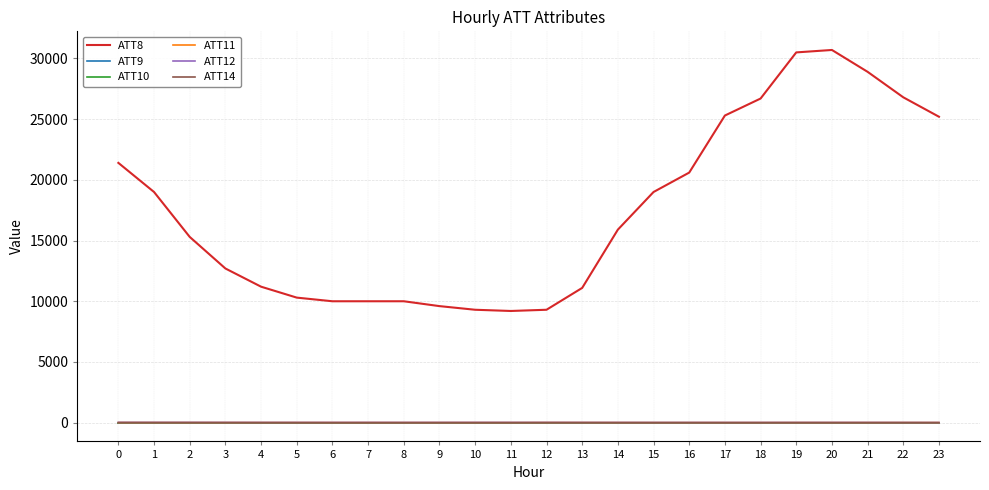

In ATT12, how many points are lower than both neighbors (excluding endpoints)?

3